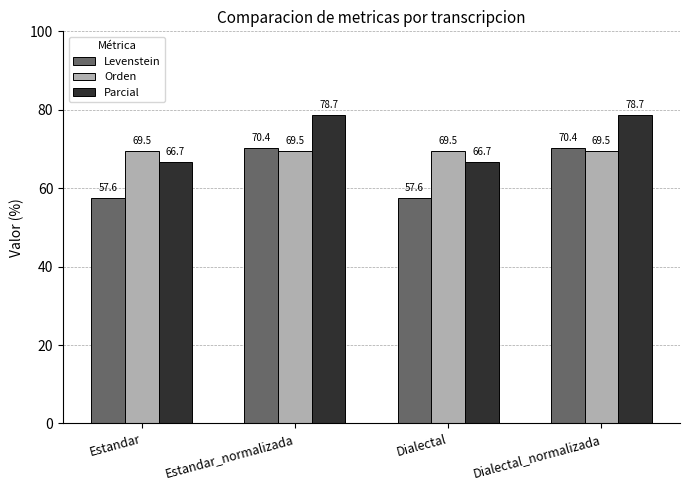

Reading left to right, transcribe all the data shown in this chart.

Levenstein: 57.6	70.4	57.6	70.4
Orden: 69.5	69.5	69.5	69.5
Parcial: 66.7	78.7	66.7	78.7